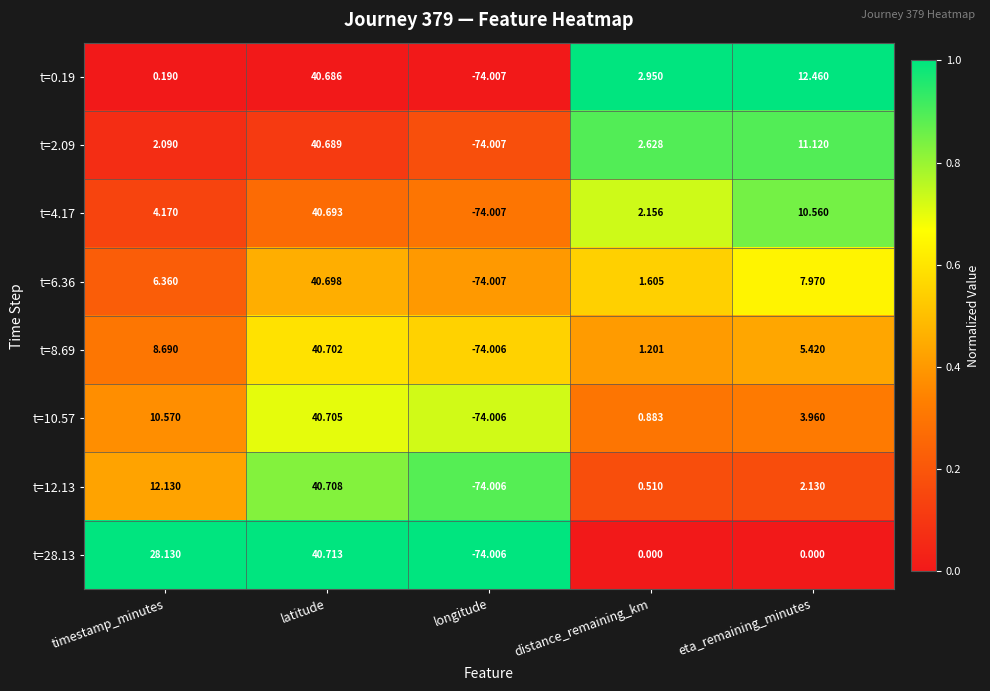

List the labels in order of t=0.19 value, largest first.

latitude, eta_remaining_minutes, distance_remaining_km, timestamp_minutes, longitude